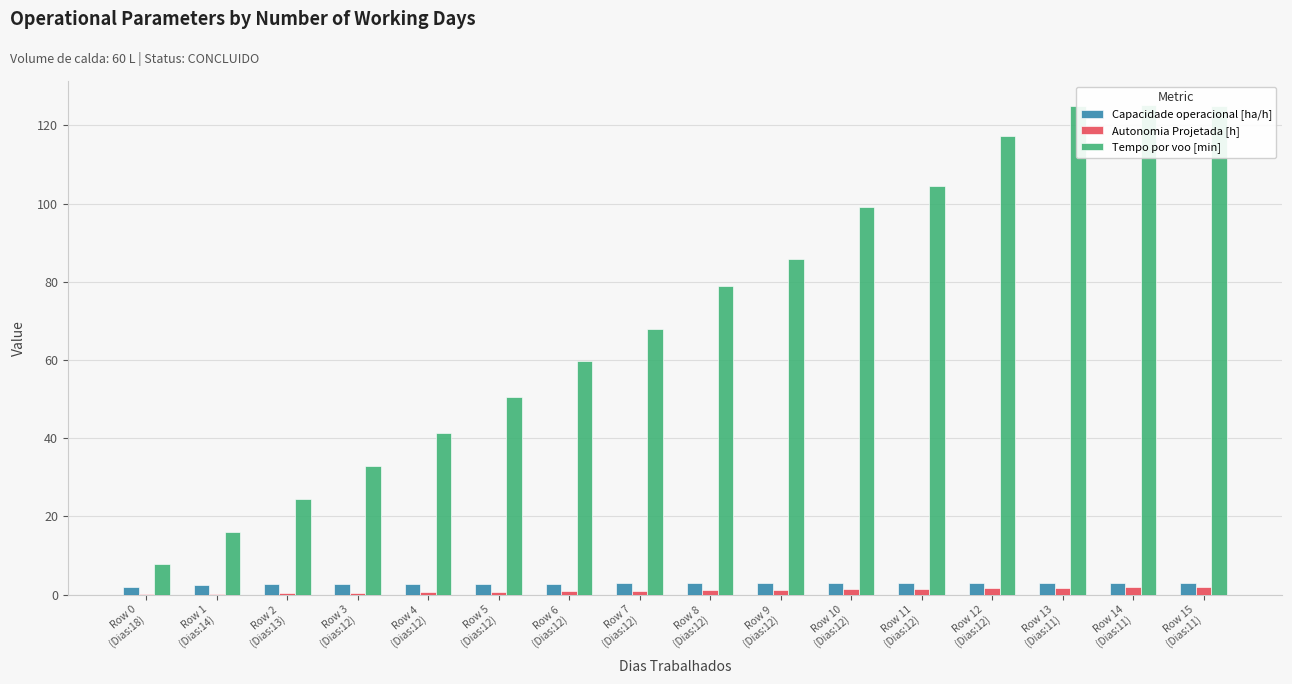

What is the lowest value of the Capacidade operacional [ha/h] series?

1.9